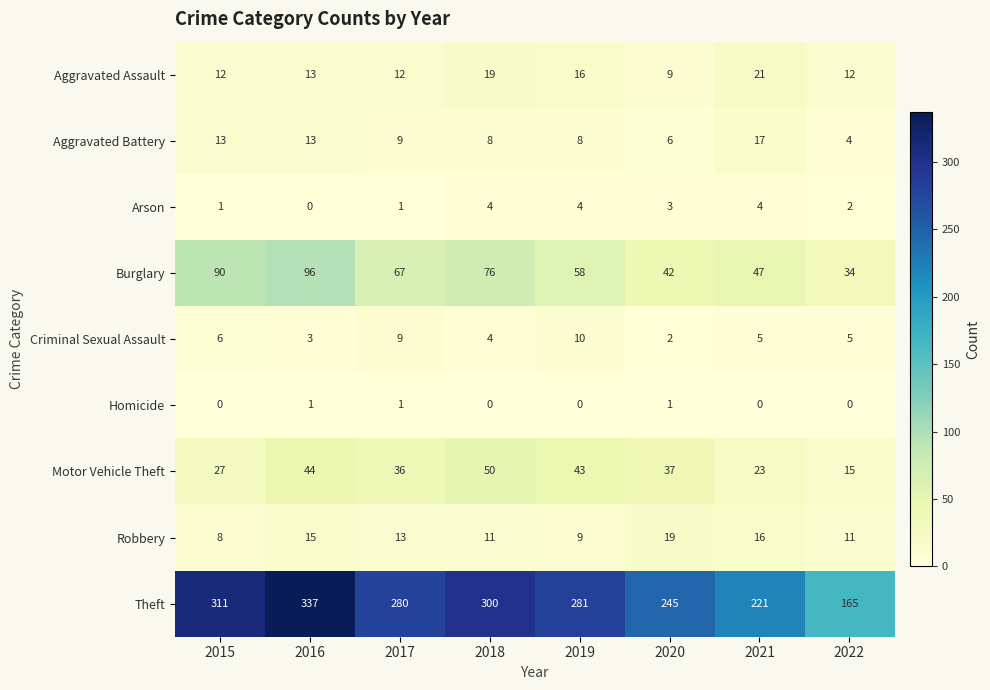

What is the sum of all Theft values?

2140